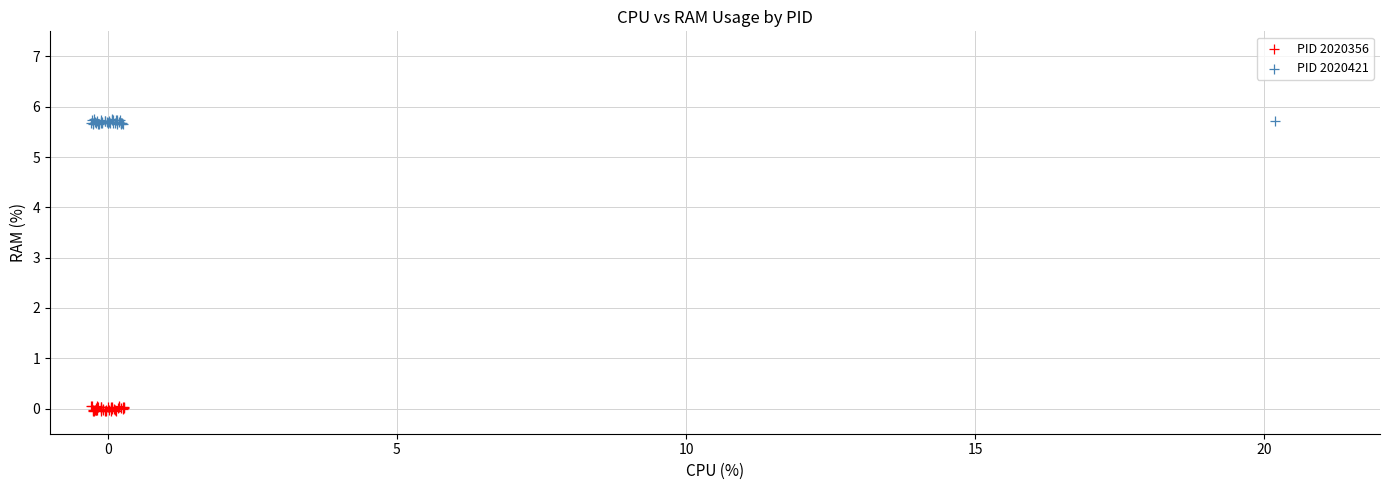

Which series reaches the minimum Y coordinate?

PID 2020356